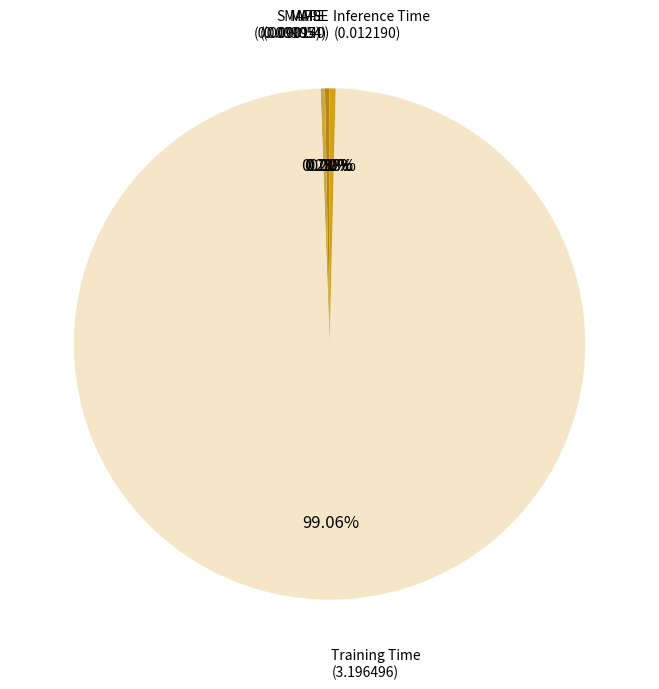

What is the majority slice?

Training Time